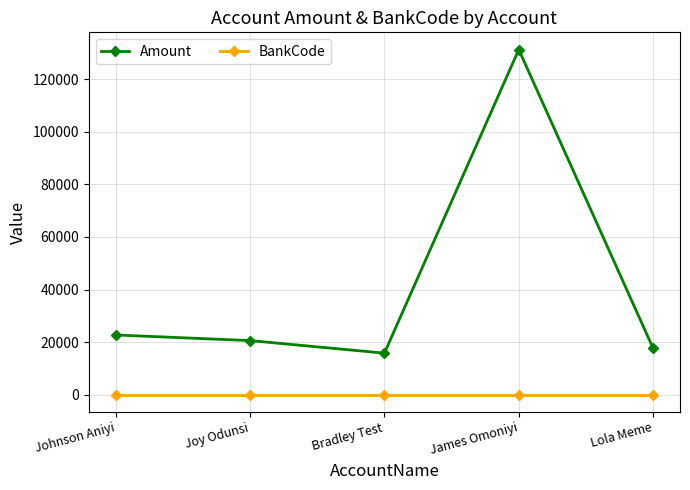

At which category does Amount reach its first local peak?

James Omoniyi